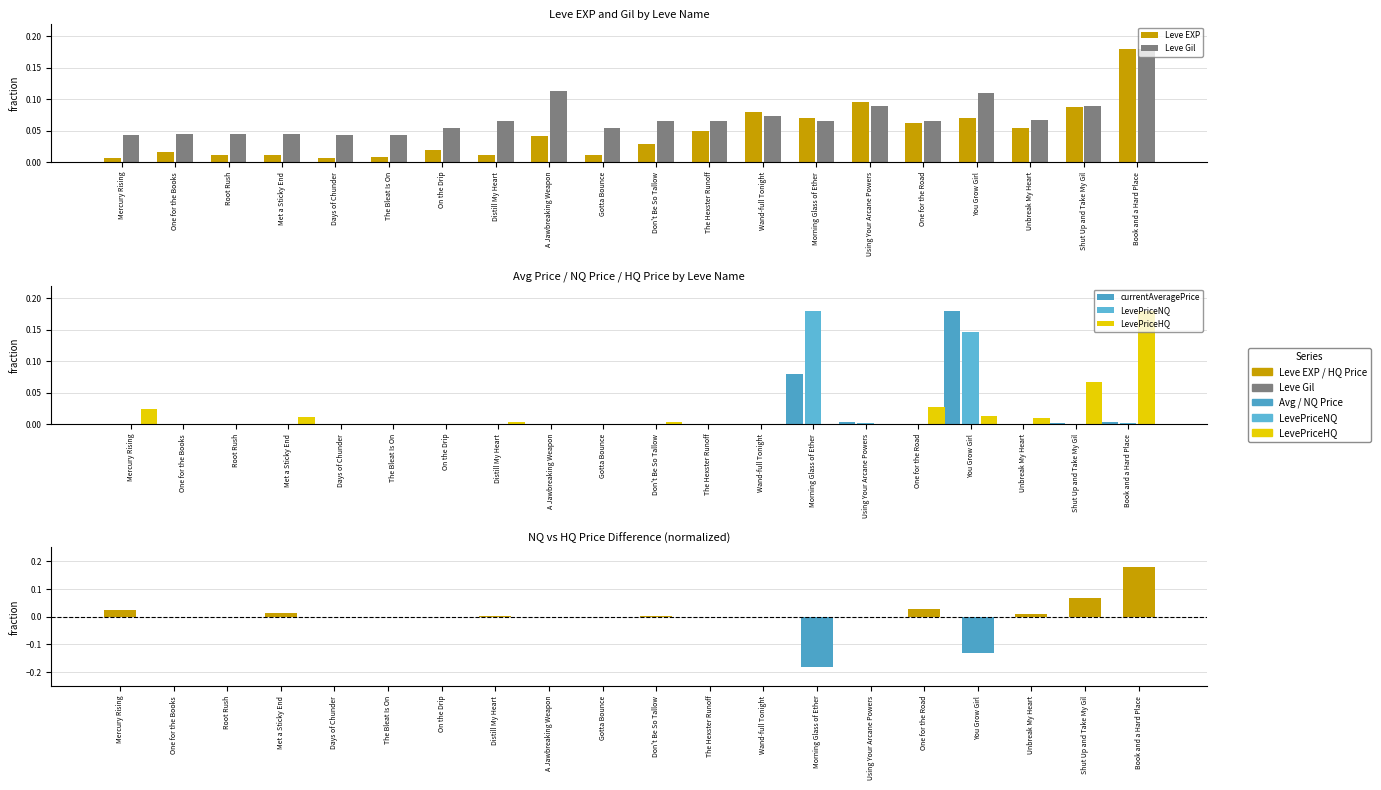

List the series in order of their peak value, lowest first.

HQ-NQ diff, Leve EXP, Leve Gil, currentAveragePrice, LevePriceNQ, LevePriceHQ